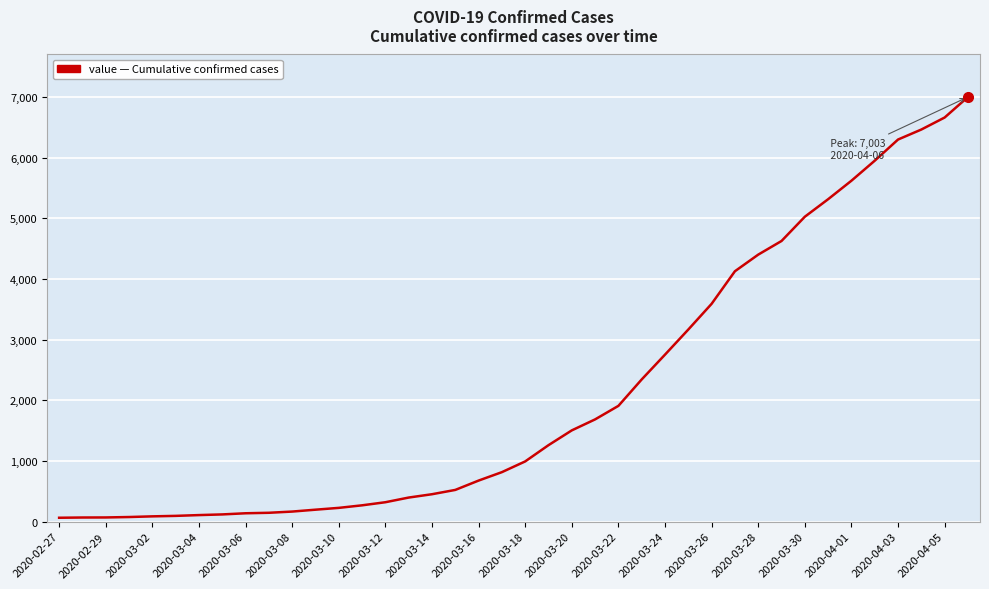

What is the greatest value displayed?

7003